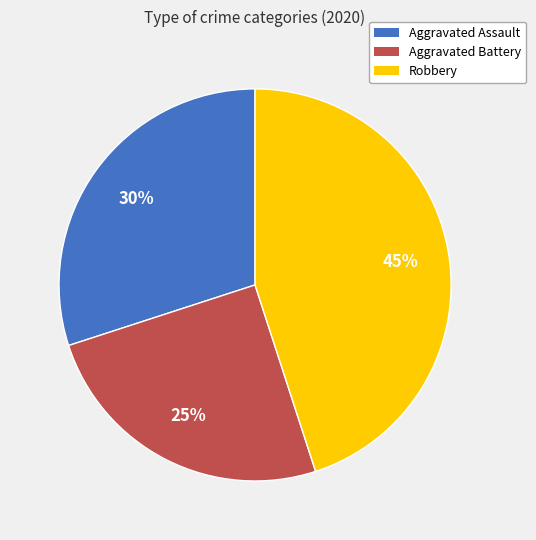

Which category has the smallest portion of the pie?

Aggravated Battery